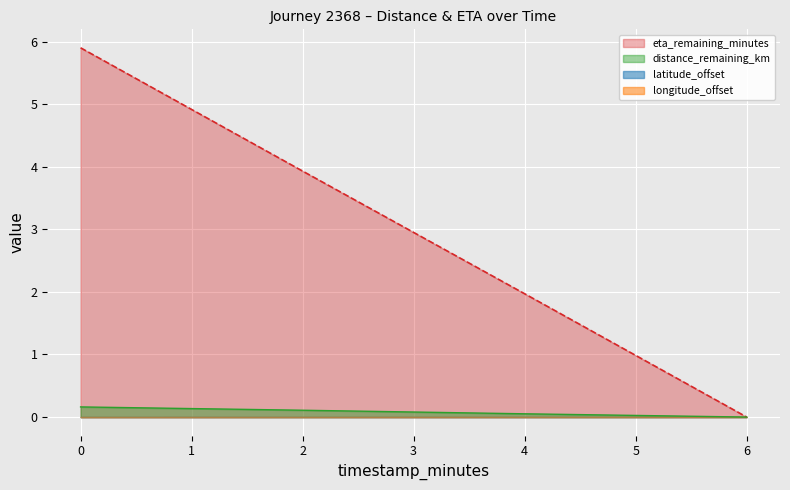

How many categories are shown in the chart?

4